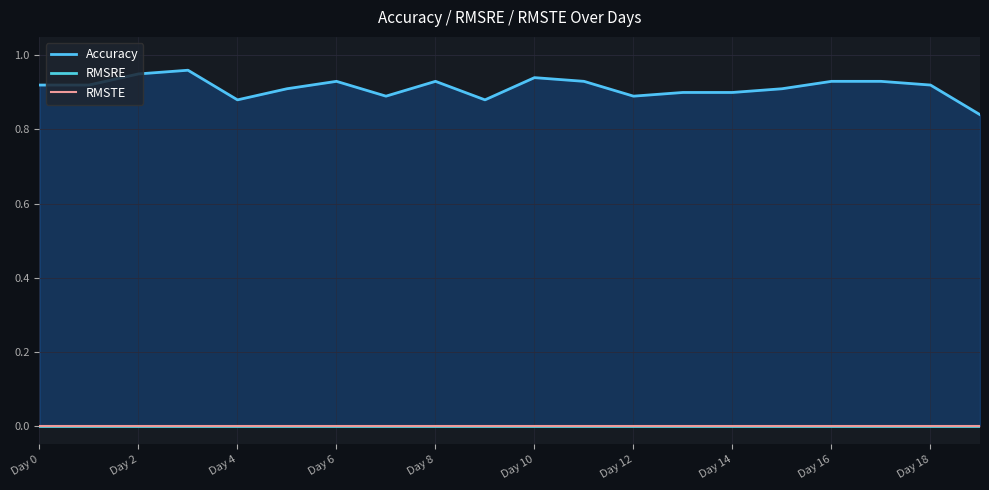

What is the average value of the Accuracy series?

0.9